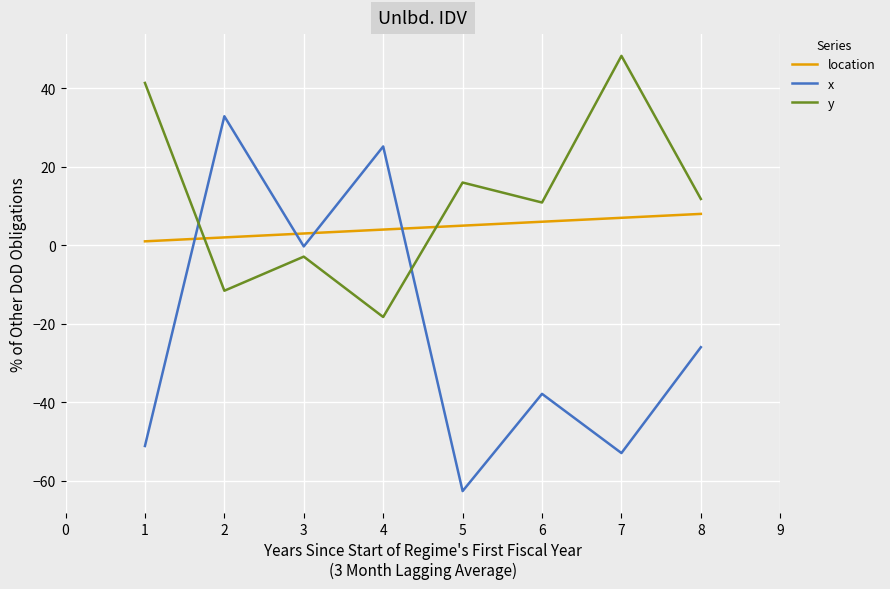

Read the location value at 2.

2.0